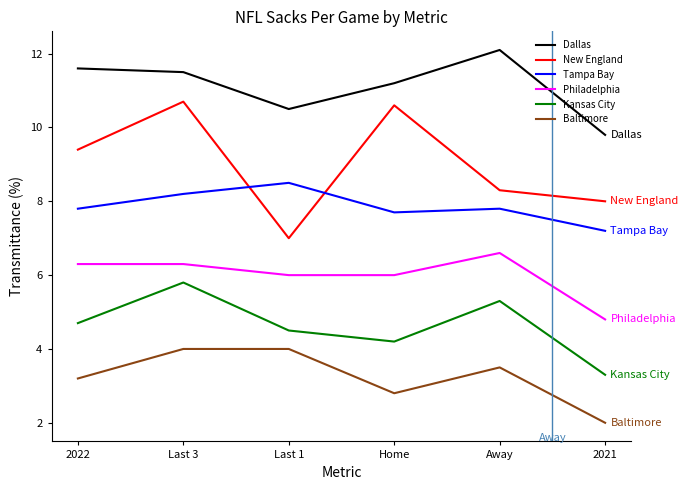

Which label corresponds to the largest value in the chart?

Away